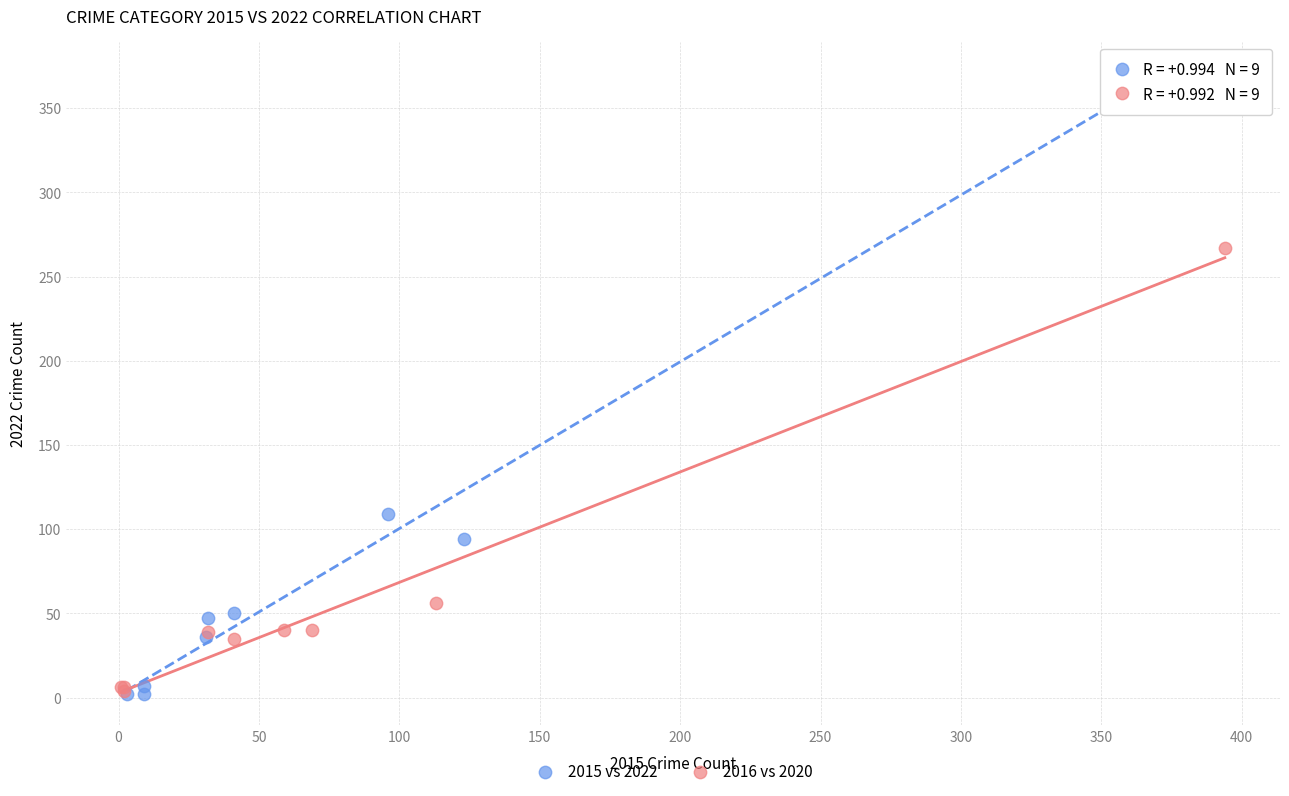

Which series reaches the maximum Y coordinate?

2015 vs 2022